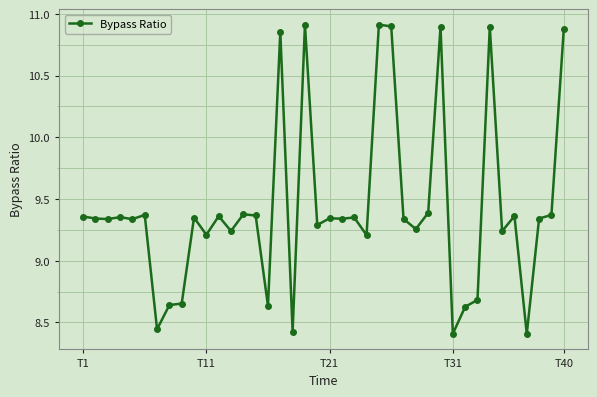

What is the difference between the maximum and minimum values?

2.5